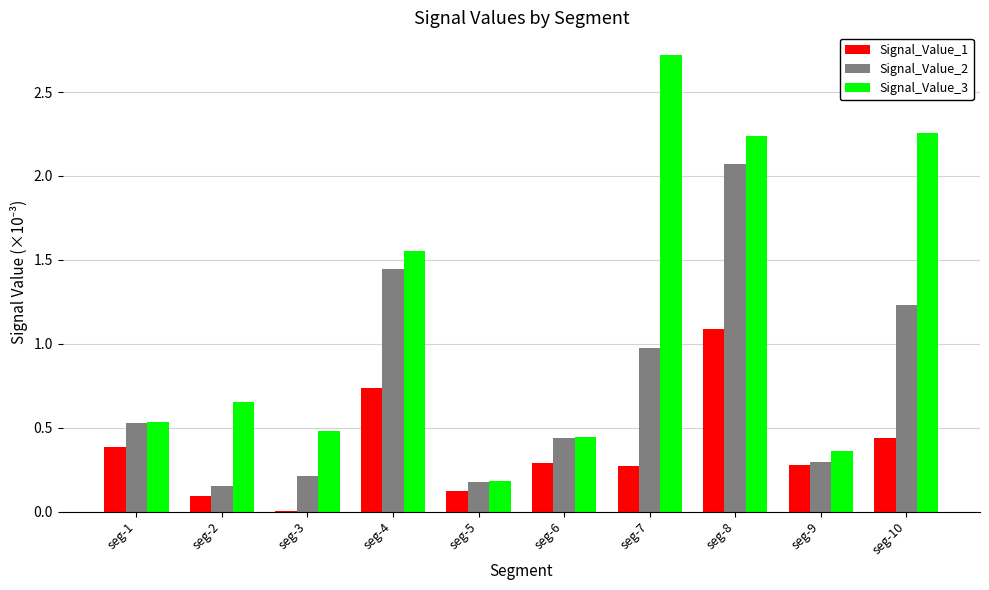

Is the value of Signal_Value_2 at seg-1 greater than the value of Signal_Value_1 at seg-6?

Yes